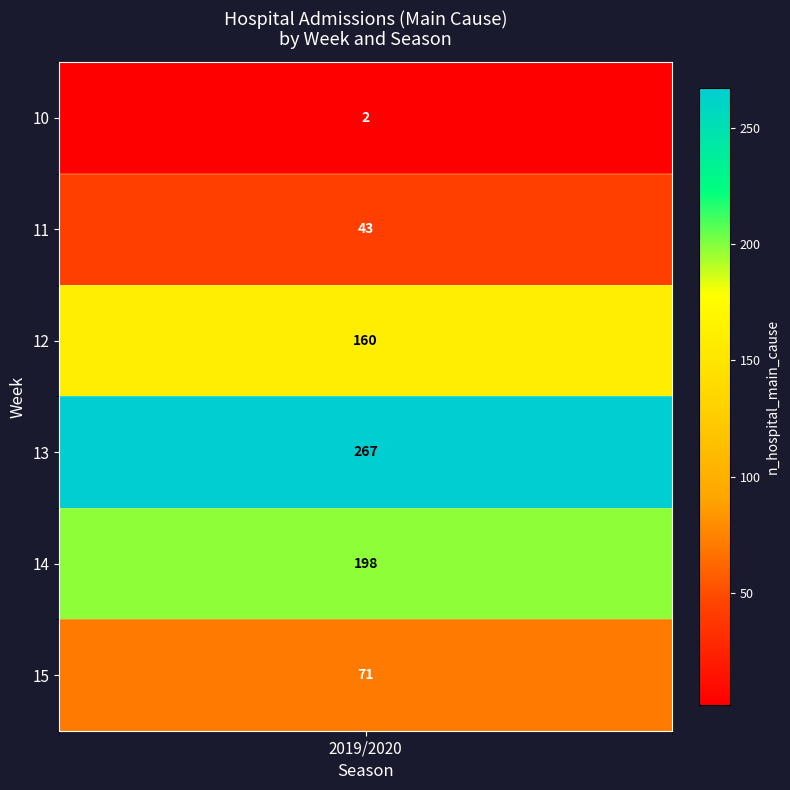

Which category has the highest value across all series?

13